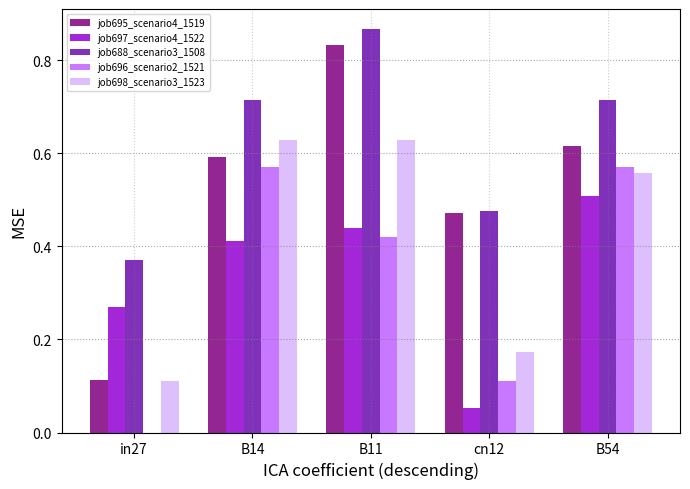

Which series has the widest spread of values?

job695_scenario4_1519